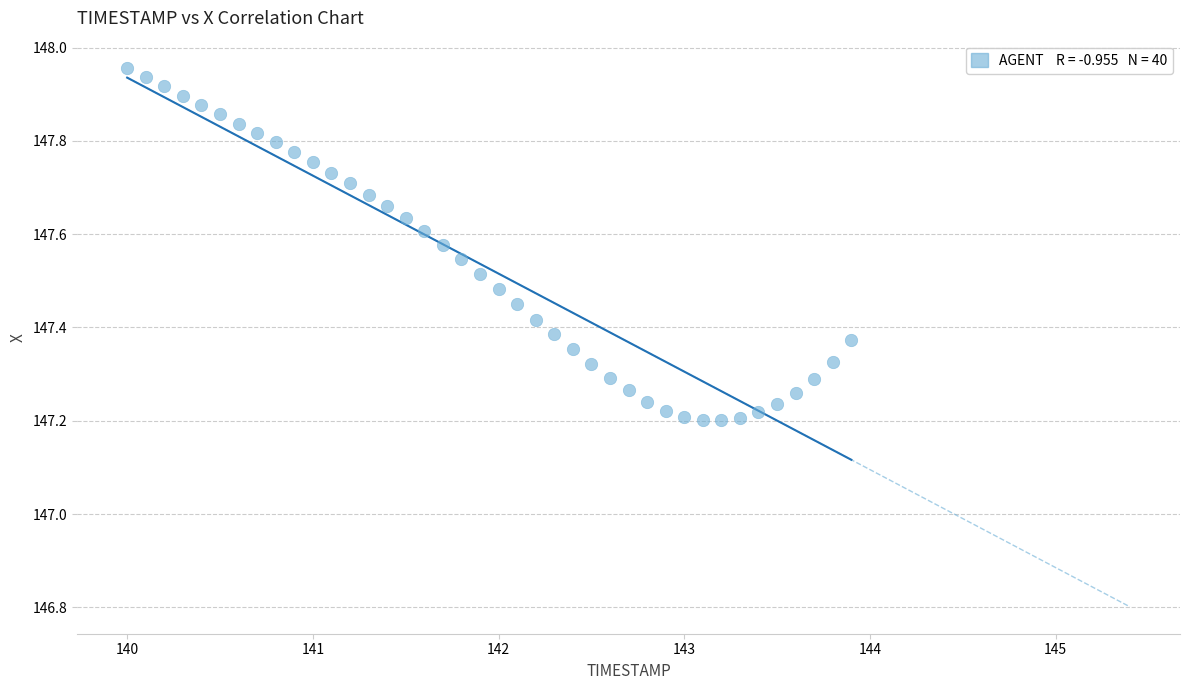

What is the range of X values (max minus min)?

3.9